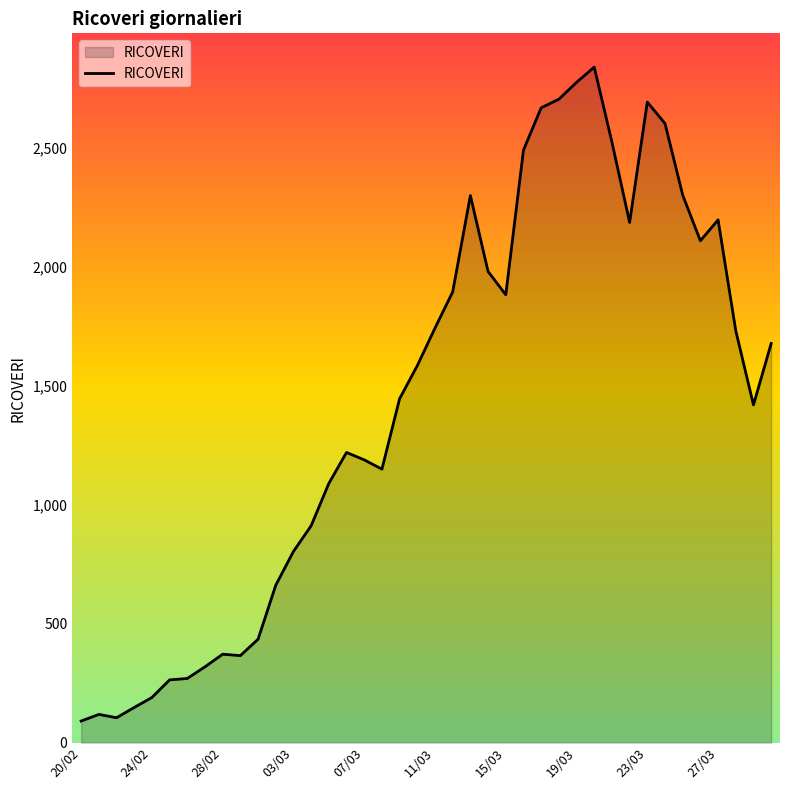

What is the difference between the maximum and minimum values?

2749